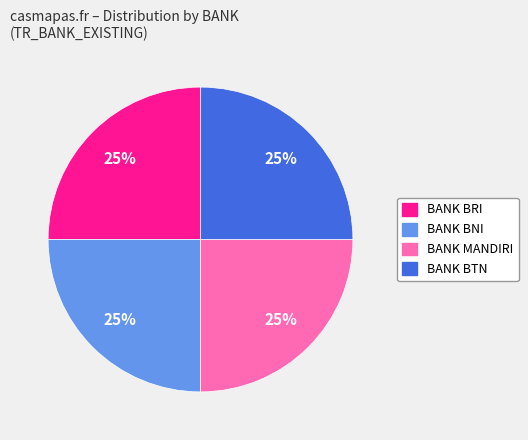

How many segments does this pie chart have?

4